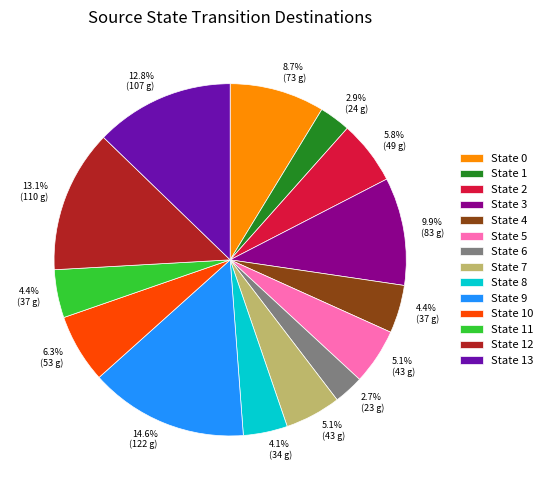

Which category has the biggest portion of the pie?

State 9